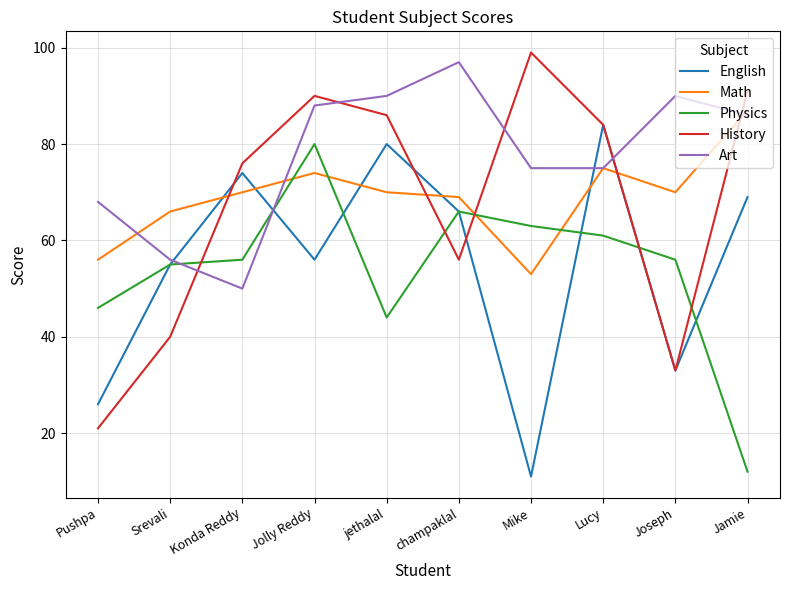

Which series ends up on top after the final intersection of Math and English?

Math